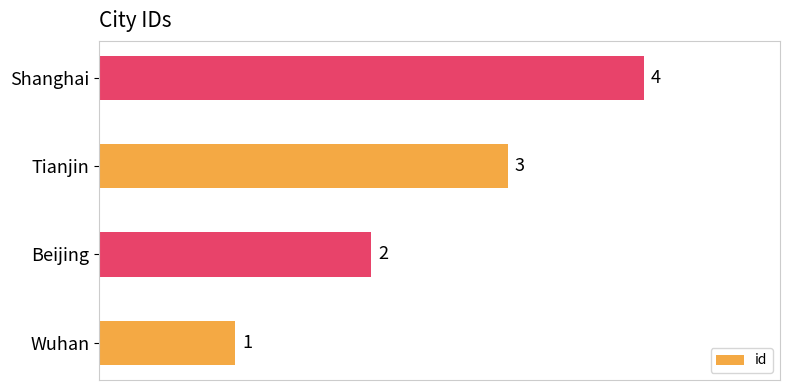

Count the values in the range 2 to 4.

3